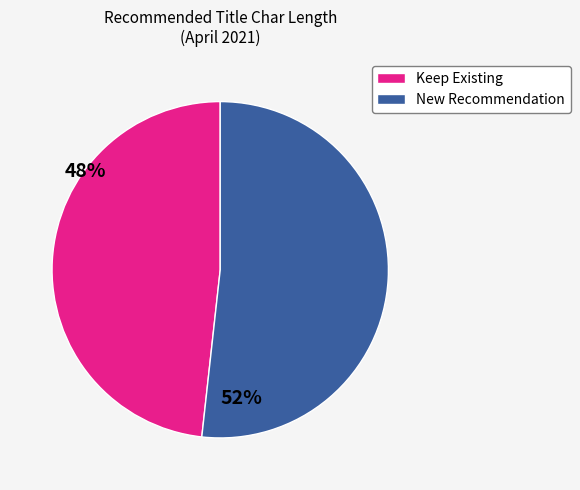

Count the number of slices in the pie.

2